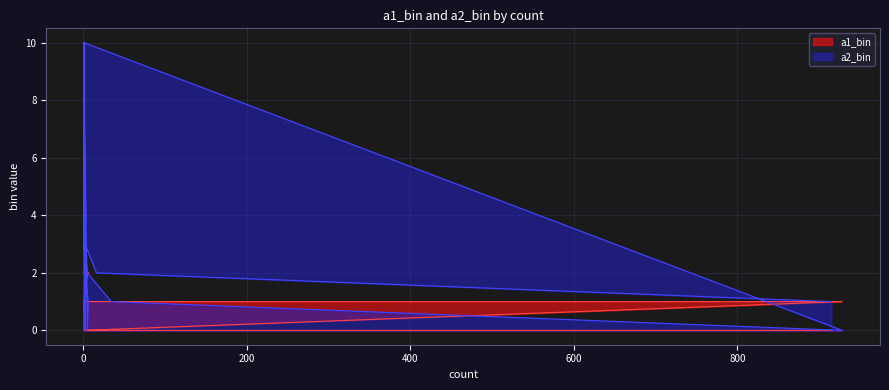

Where does the a2_bin series first go above 2?

2